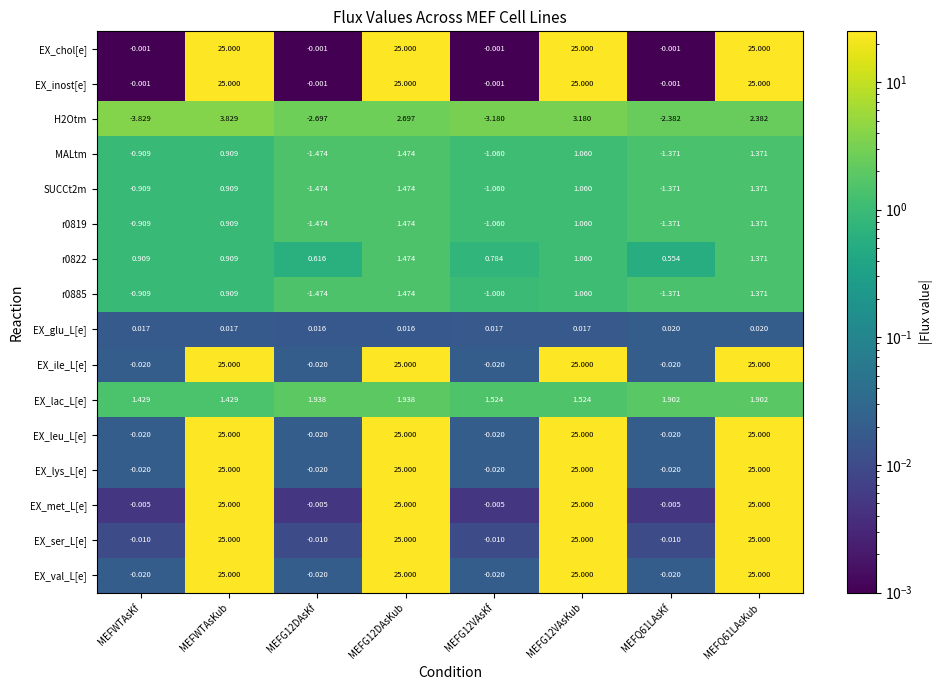

What is the difference between the highest and lowest values at MEFQ61LAsKf?

4.3